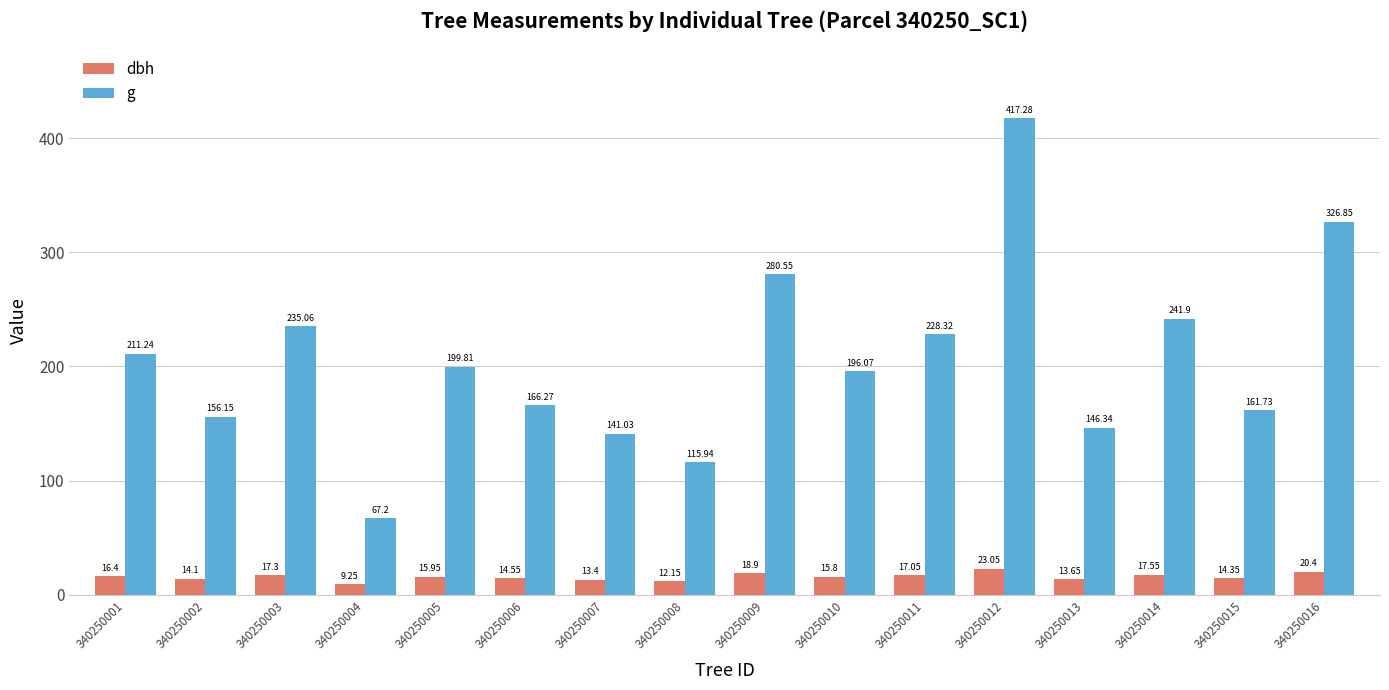

At how many categories does at least one series exceed 215?

6